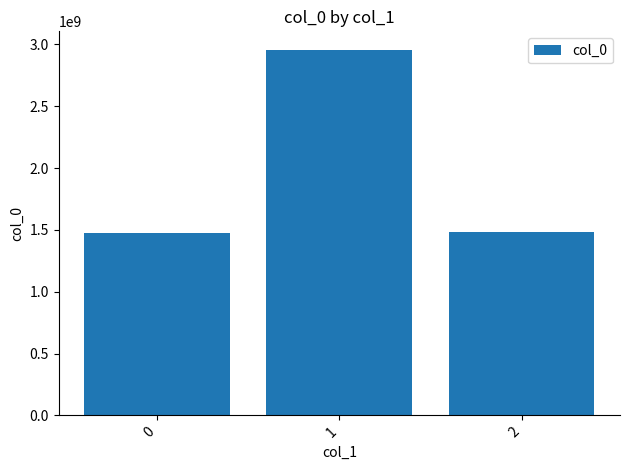

What is the sum of the values at 1 and 2?

4440052989